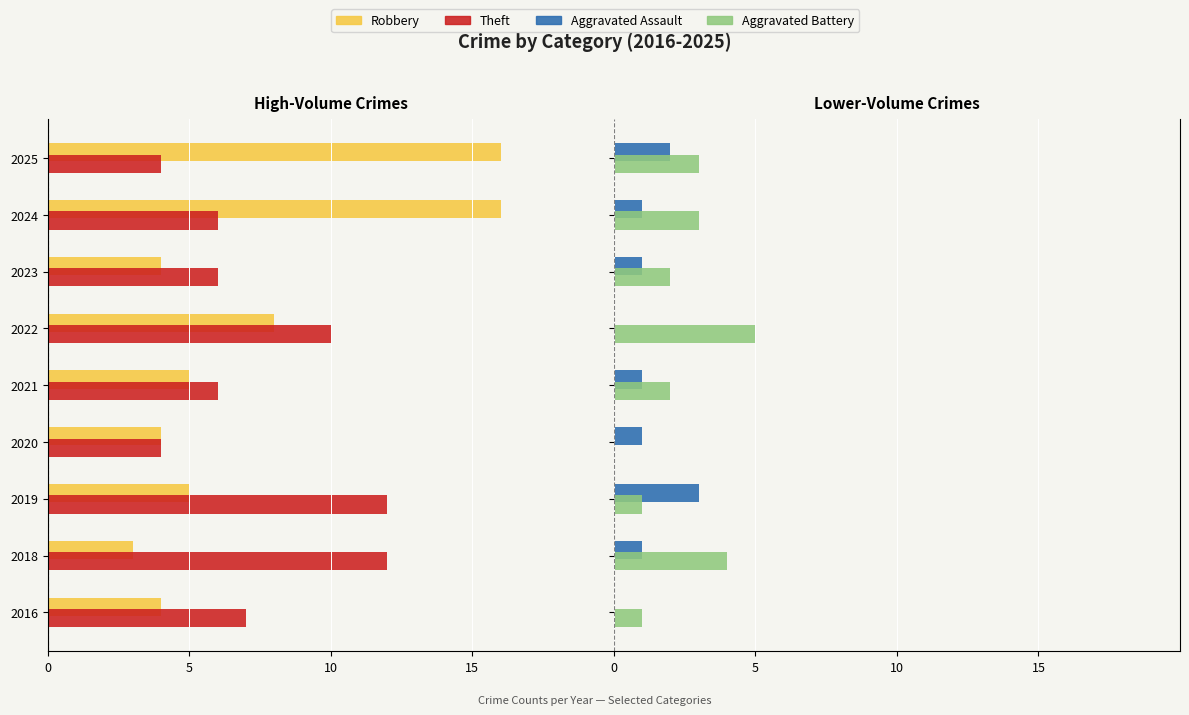

The value of Theft at 2020 is -6. True or false?

False